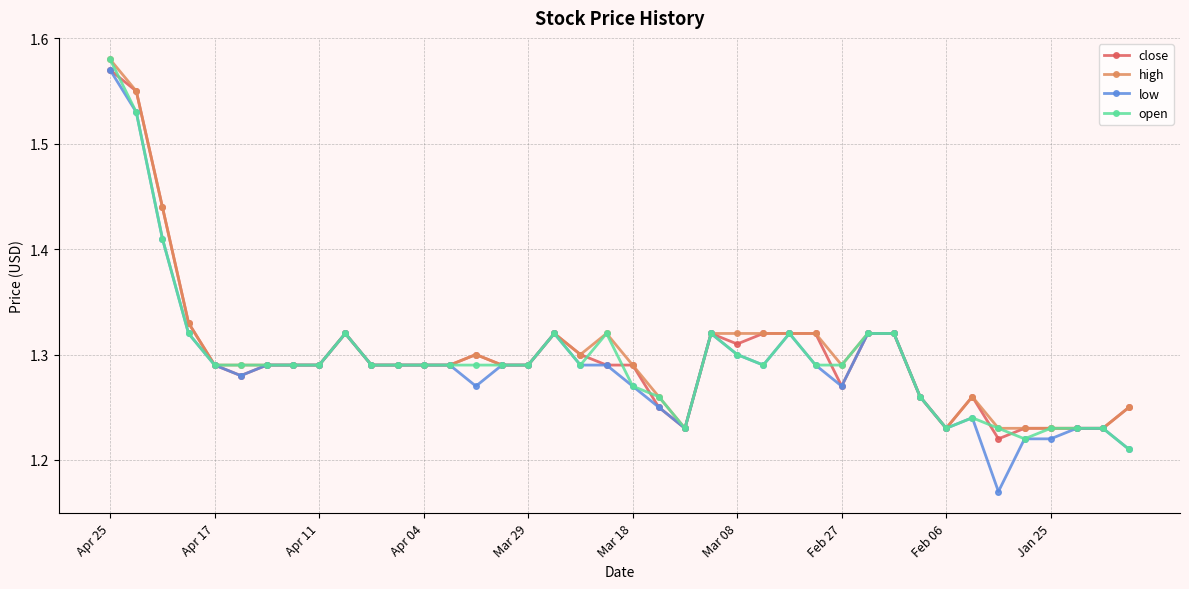

True or false: low has more than 2 interior local peaks.

True